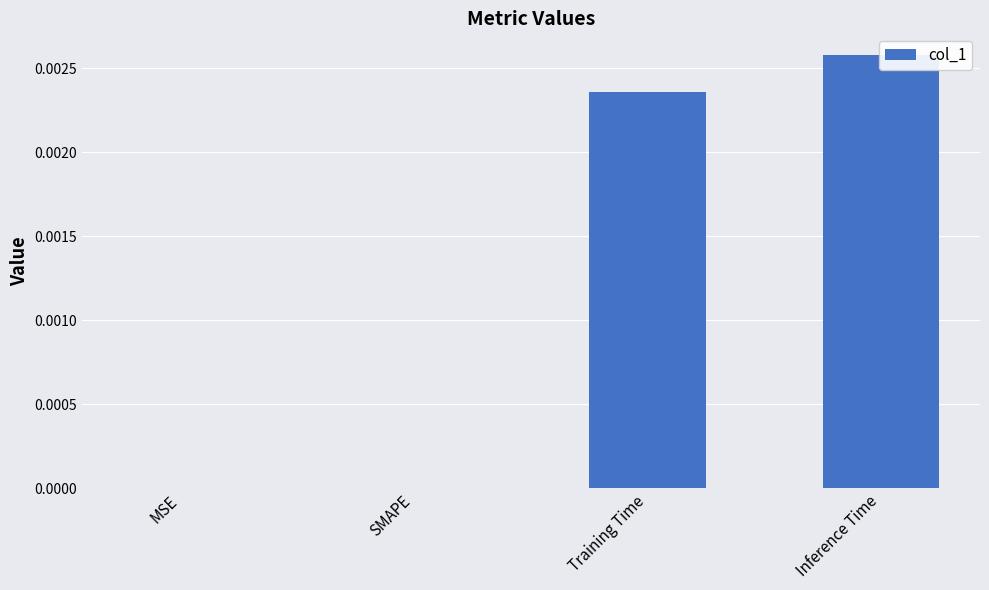

At which category does the chart reach its peak across all series?

Inference Time